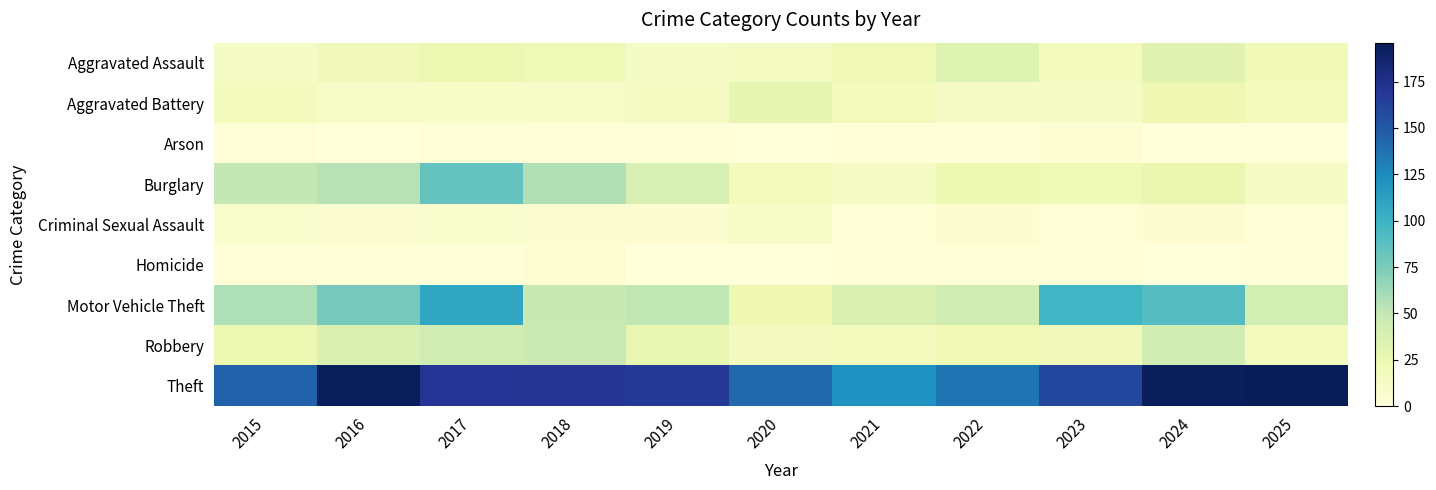

At how many categories does at least one series exceed 174?

3